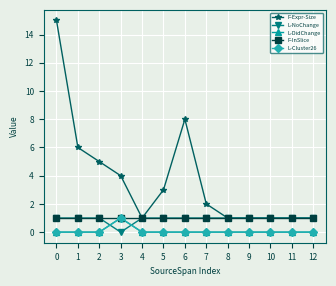

At how many categories does at least one series exceed 12?

1